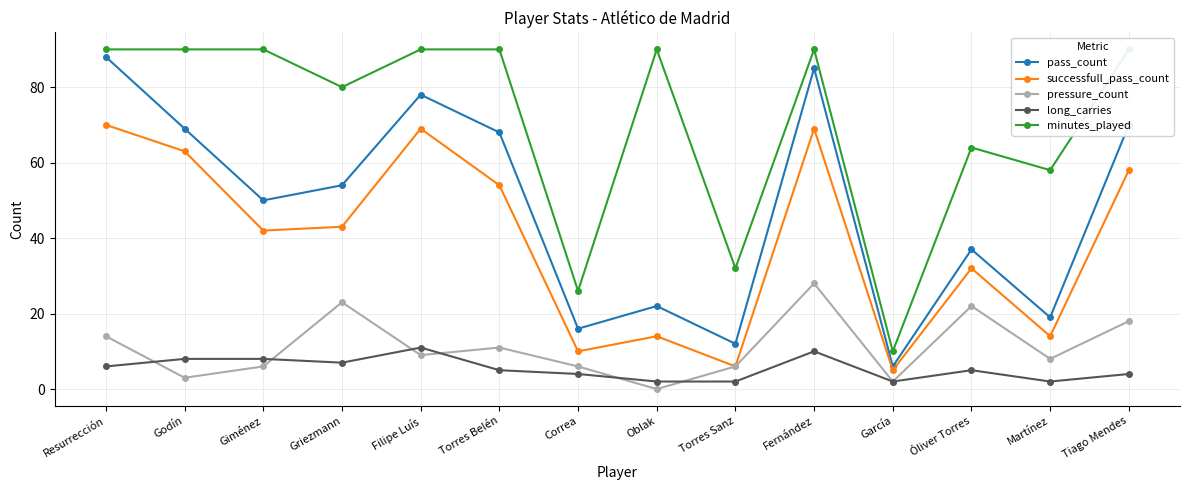

Where does the pressure_count series first go above 9?

Resurrección